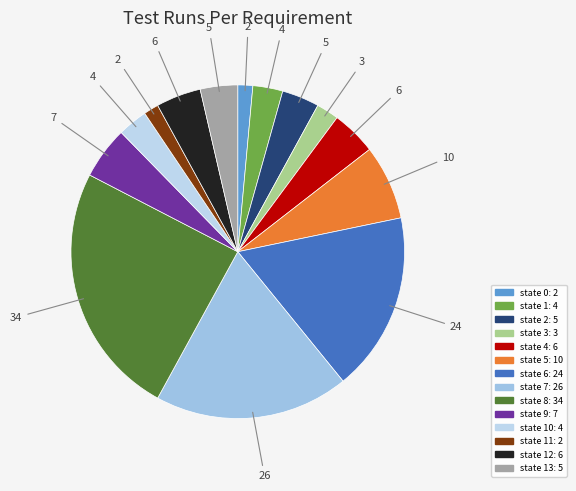

Count the number of slices in the pie.

14